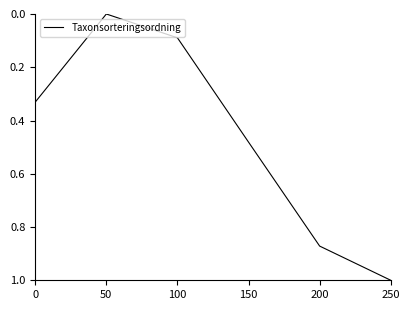

Is it true that the value at 200 is 0.3?

False